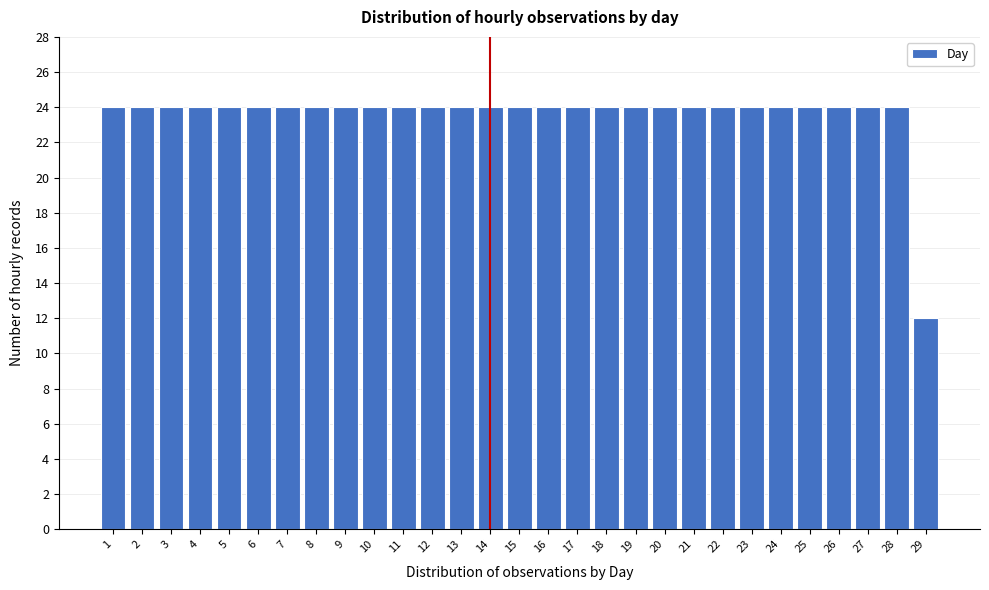

Reading left to right, transcribe all the data shown in this chart.

1=24	2=24	3=24	4=24	5=24	6=24	7=24	8=24	9=24	10=24	11=24	12=24	13=24	14=24	15=24	16=24	17=24	18=24	19=24	20=24	21=24	22=24	23=24	24=24	25=24	26=24	27=24	28=24	29=12